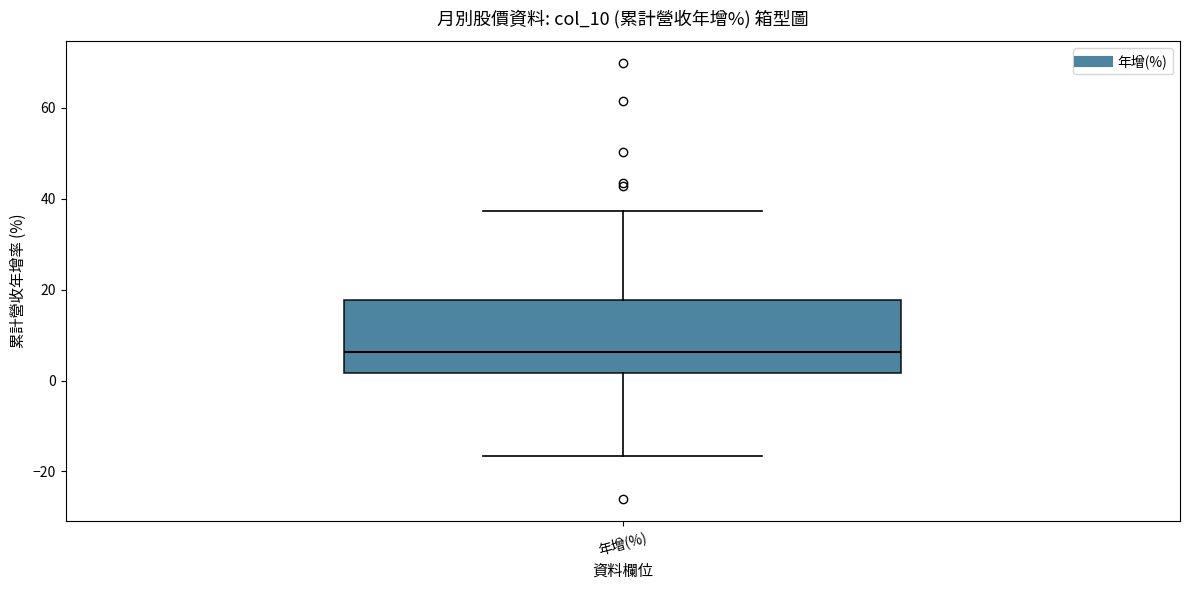

Read this box plot against the y-axis: the position of the median line, the range covered by the box, and the ends of both whiskers. The values are not printed on the chart, so give them approximately, as read against the axis.

median 6, box 2 to 18, whiskers -16 to 38